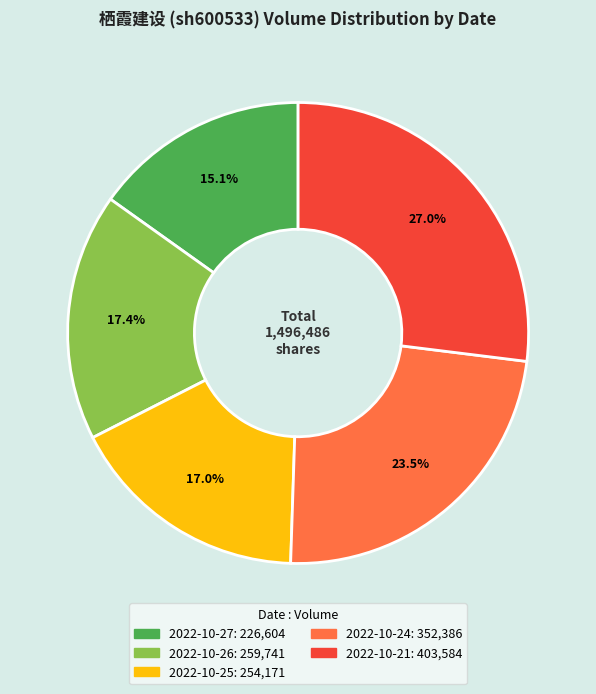

To the nearest percent, what is the combined percentage of 2022-10-24 and 2022-10-27?

39%